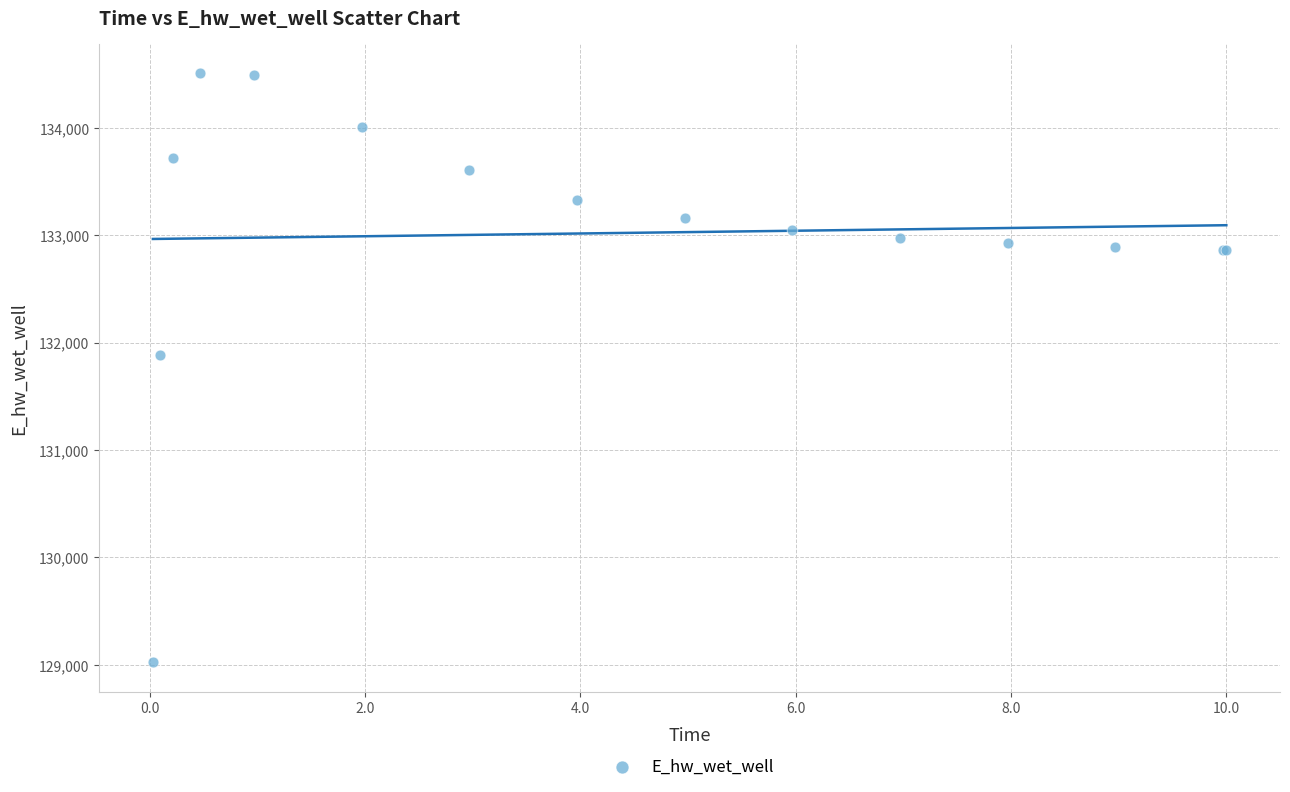

What Y value in the scatter plot is closest to 131766?

131885.5